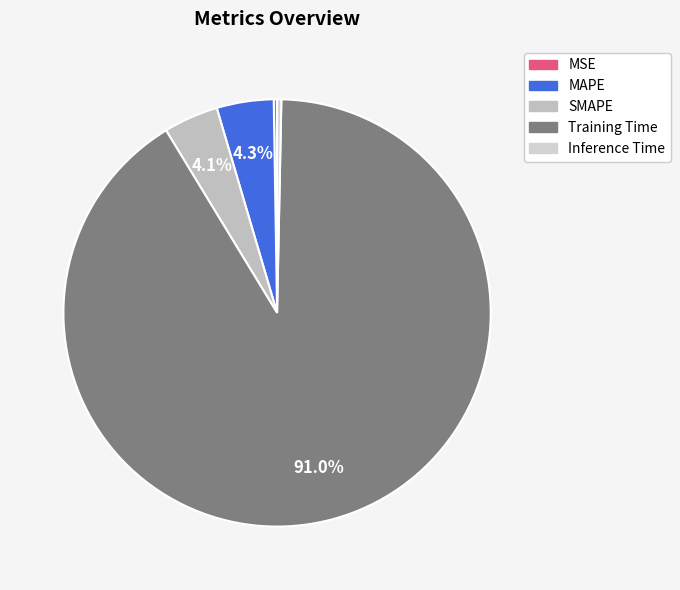

Count the number of slices in the pie.

5